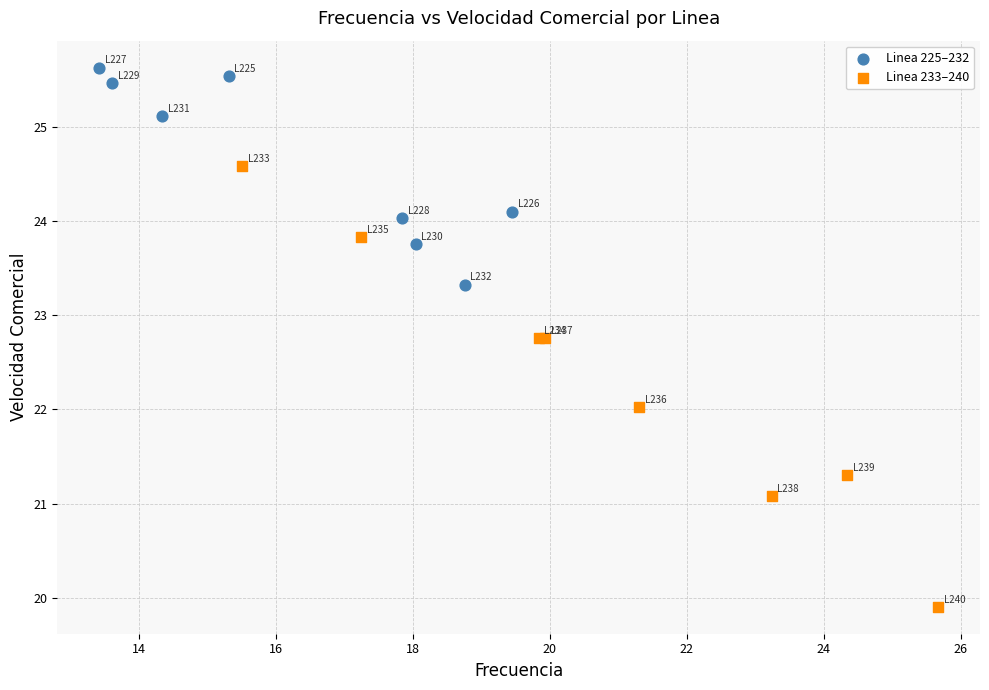

Which series contains the highest Y value?

Linea 225–232